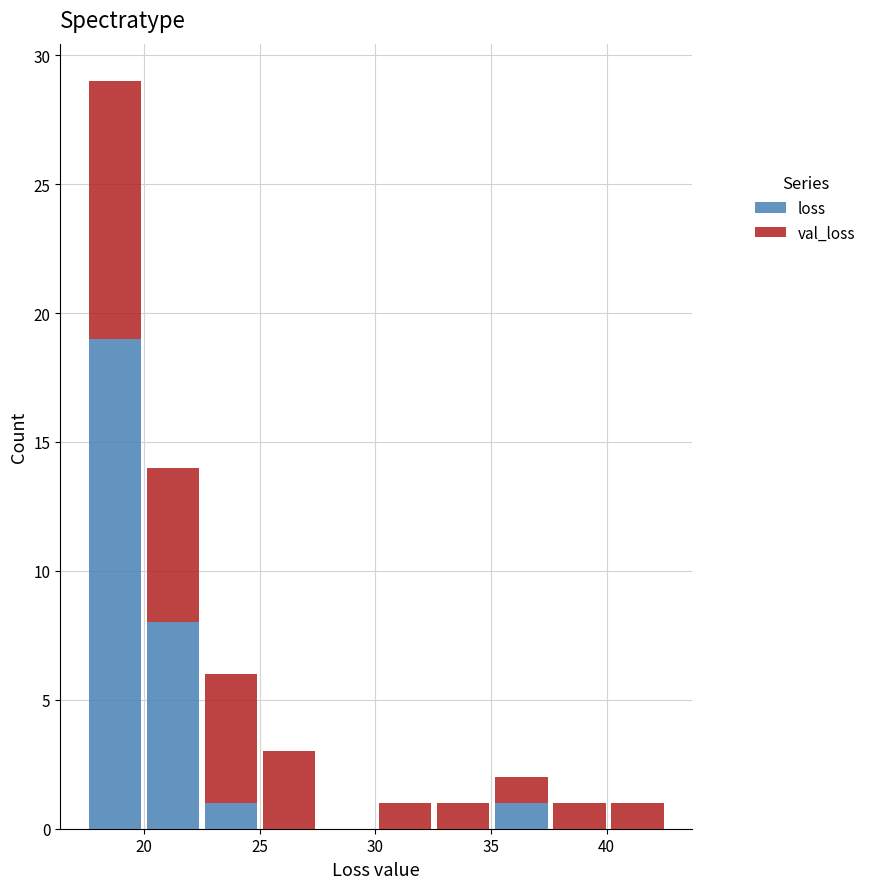

Reading left to right, transcribe this chart: for each stacked bar, give the range it covers on the x-axis and its total height. Neither the bar edges nor the heights are printed on the chart, so give them approximately, as read against the axes.

17.5 to 20.0: 29
20.0 to 22.5: 14
22.5 to 25.0: 6
25.0 to 27.5: 3
27.5 to 30.0: 0
30.0 to 32.5: 1
32.5 to 35.0: 1
35.0 to 37.5: 2
37.5 to 40.0: 1
40.0 to 42.5: 1